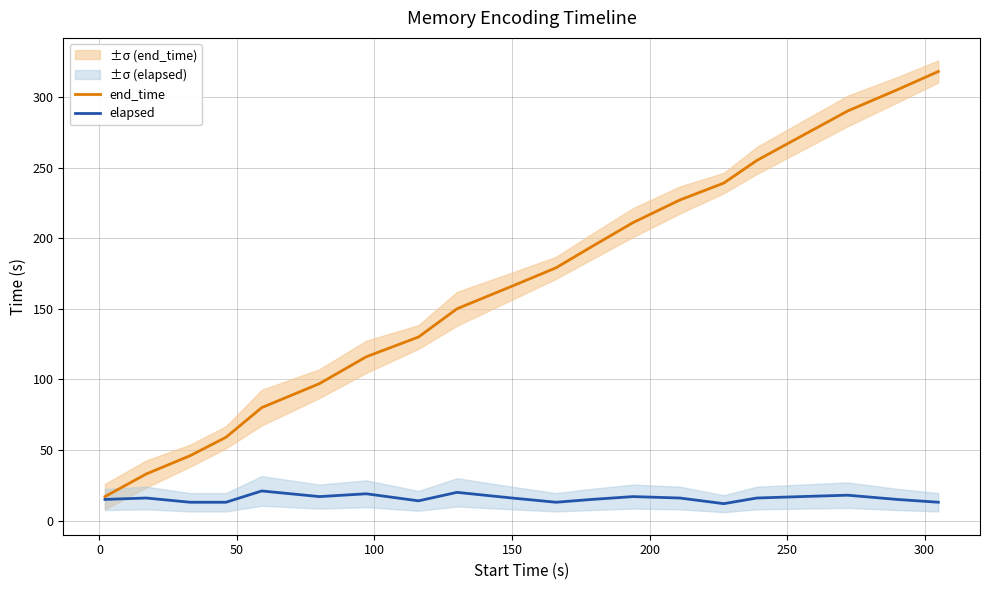

What is the greatest value displayed?

318